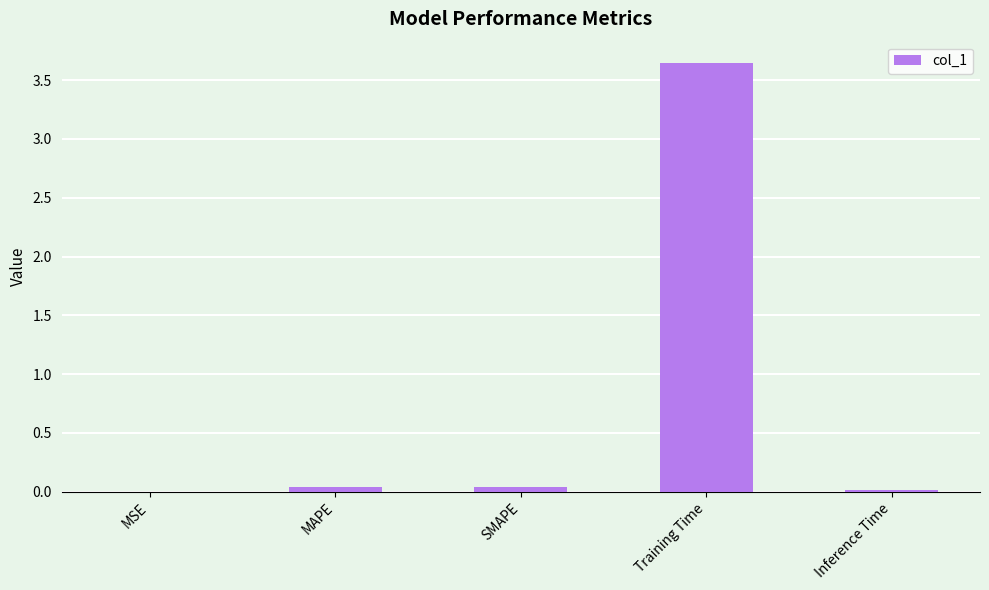

True or false: the data shows 0.0 at MAPE.

True